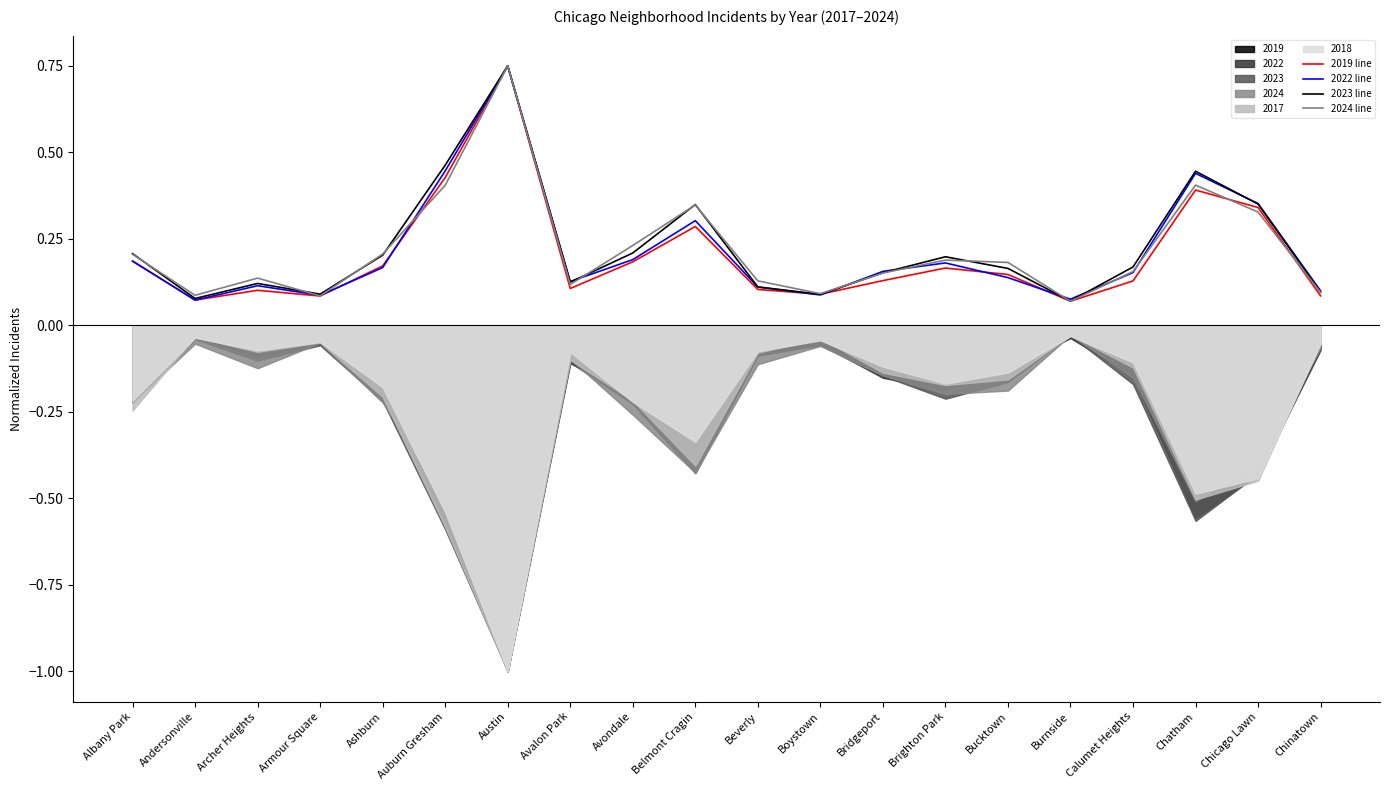

At which category does 2024 line reach its first local peak?

Archer Heights